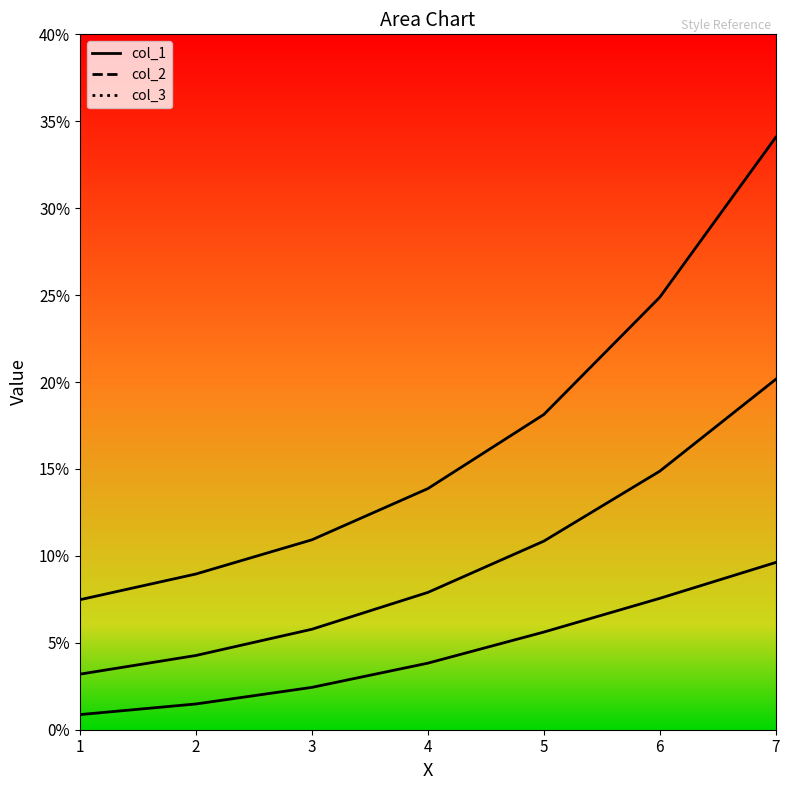

Which series has the widest spread of values?

col_3